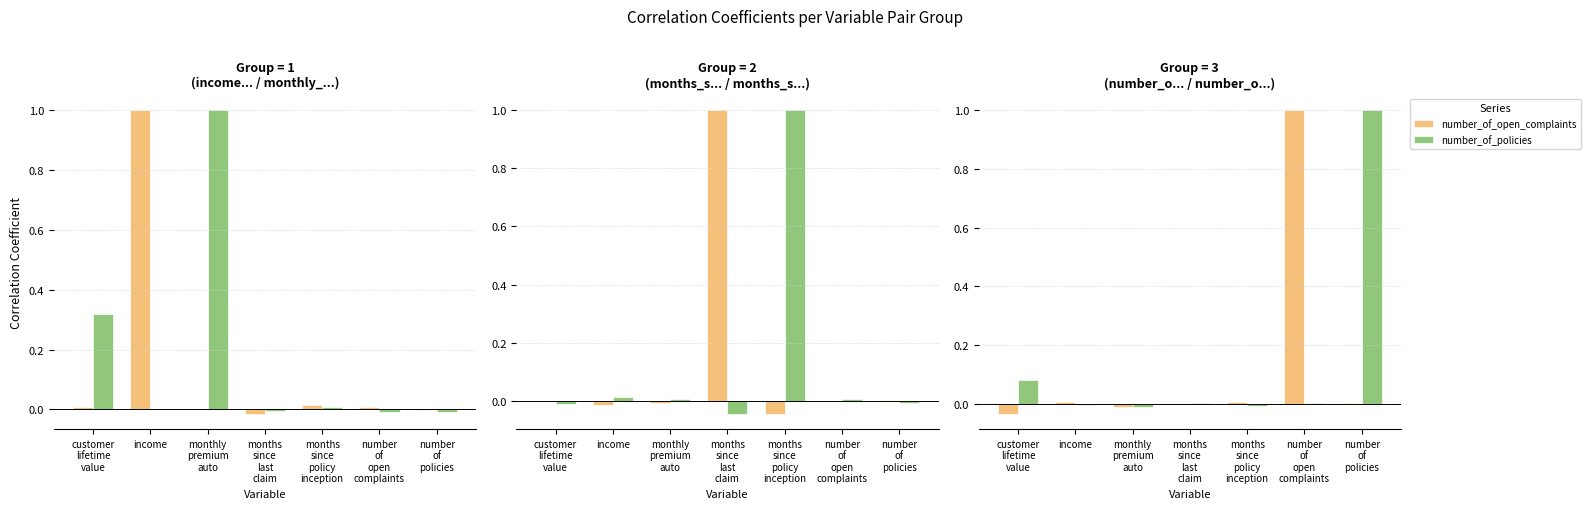

True or false: months_since_policy_inception has a value of -0.0 at number
of
policies.

True